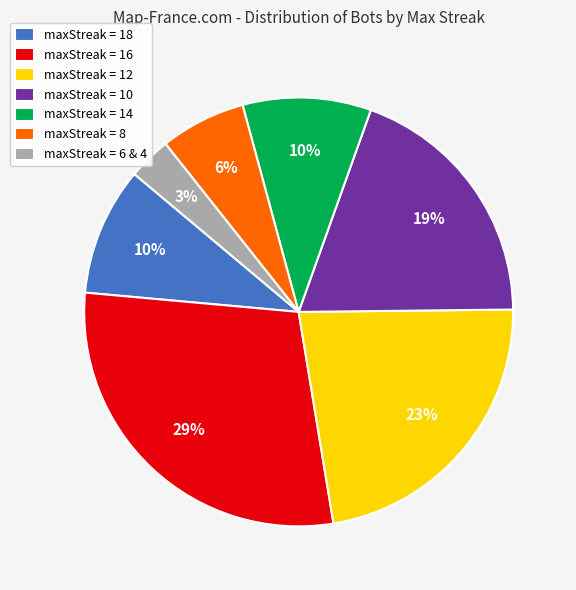

To the nearest percent, what is the combined percentage of maxStreak = 14 and maxStreak = 6 & 4?

13%